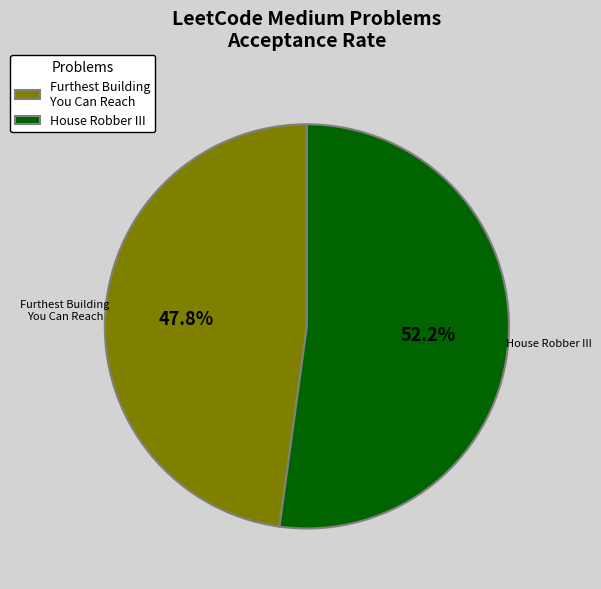

To the nearest percent, what is the difference between the largest and smallest slice percentages?

4%